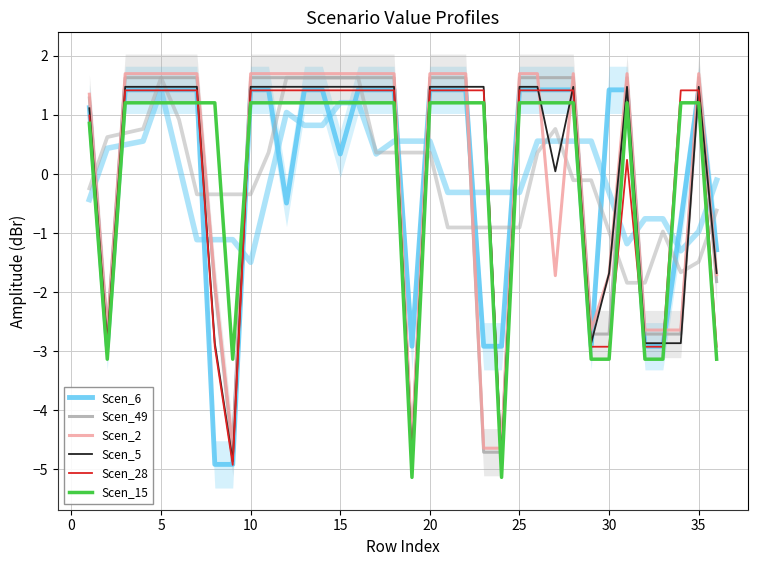

True or false: Scen_49 and Scen_5 intersect in this chart.

True